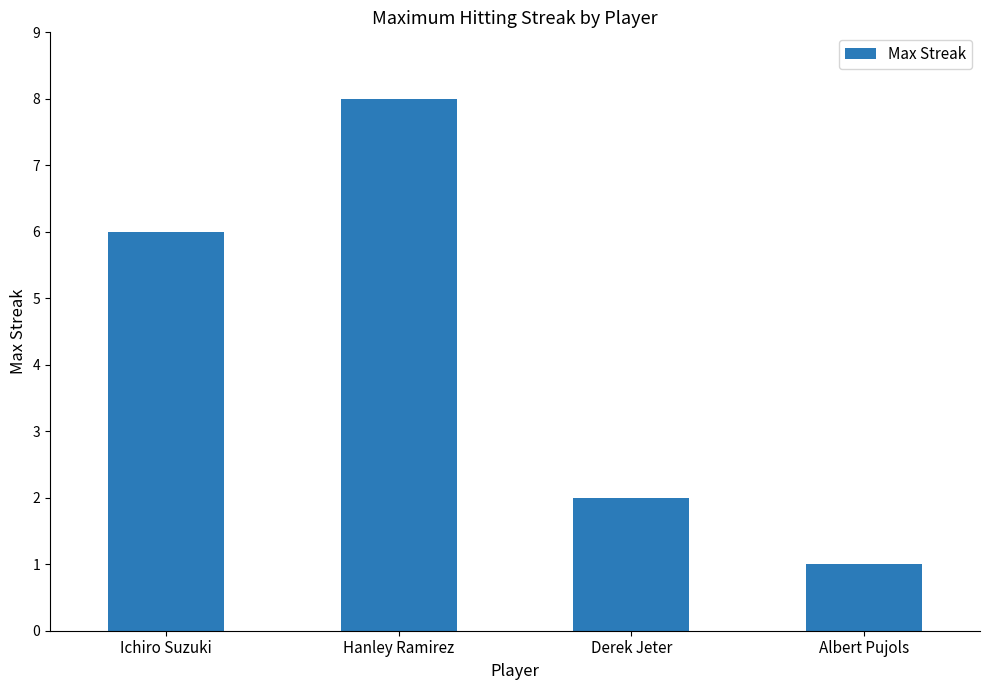

List the labels in order of value, smallest first.

Albert Pujols, Derek Jeter, Ichiro Suzuki, Hanley Ramirez